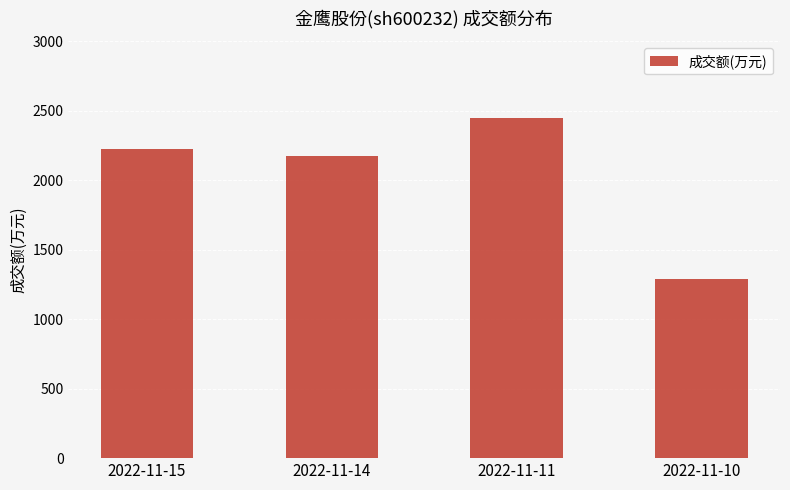

What is the value of the 2nd bar from the left?

2178